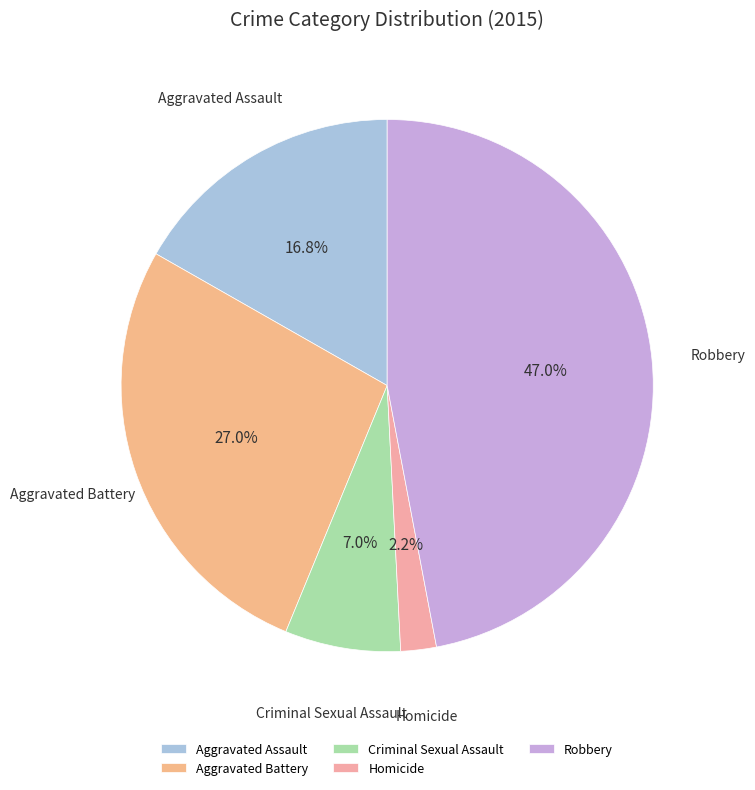

Is there any slice that represents more than half of the pie?

No